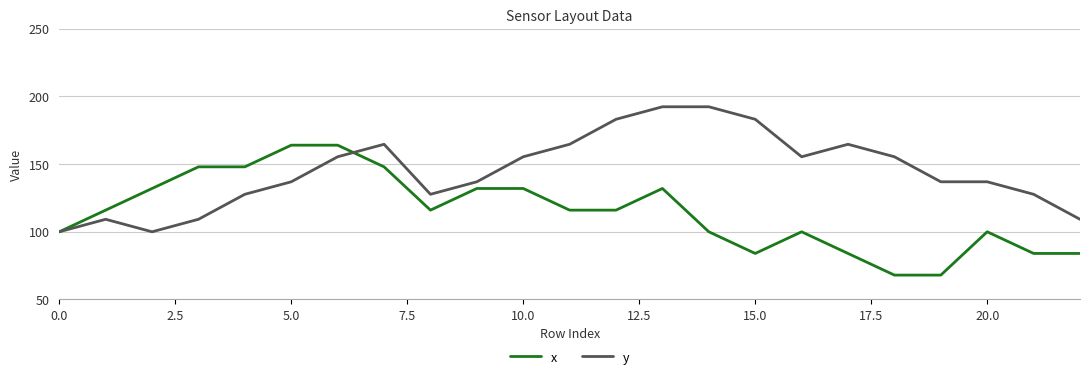

How many lines are shown in the chart?

2